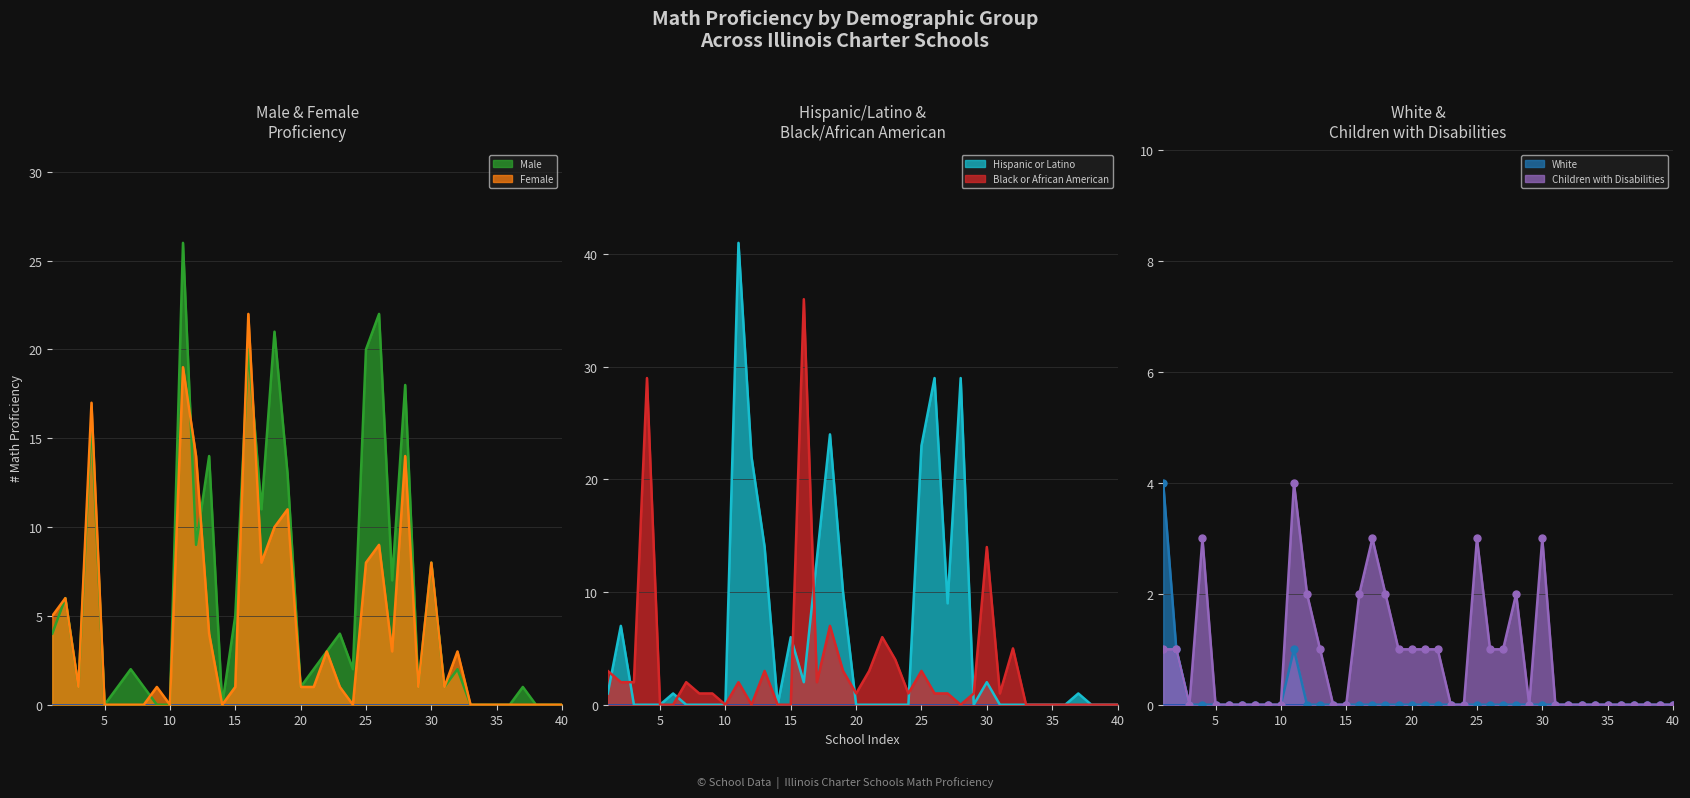

Which series has the largest range (max minus min)?

# Math Proficiency - Hispanic or Latino